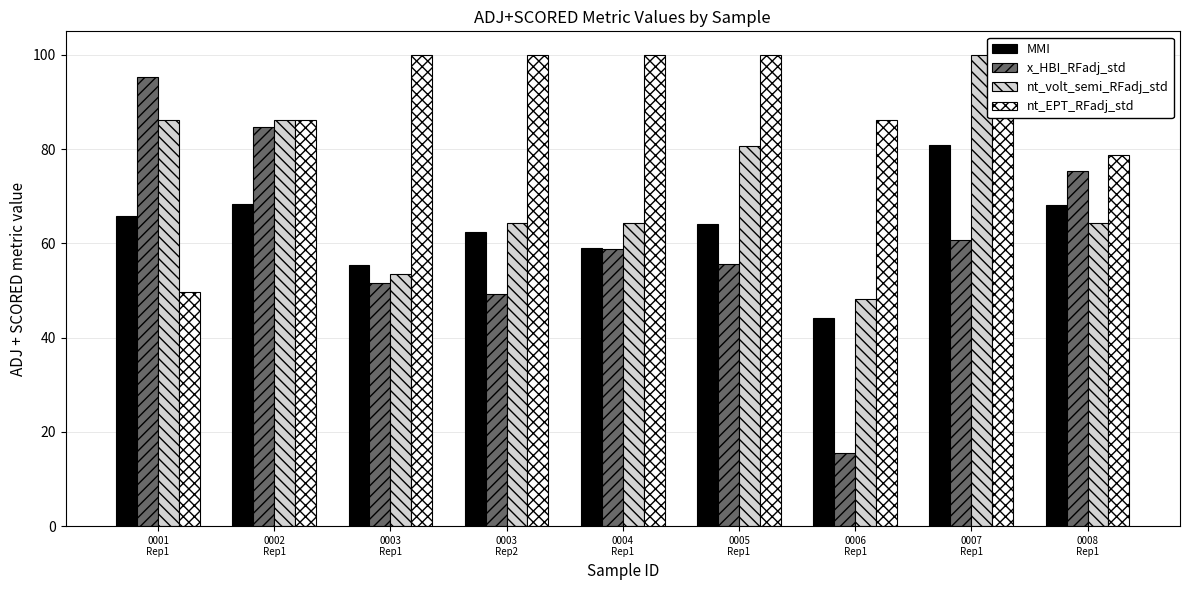

At which category is the sum across all series the highest?

0007
Rep1